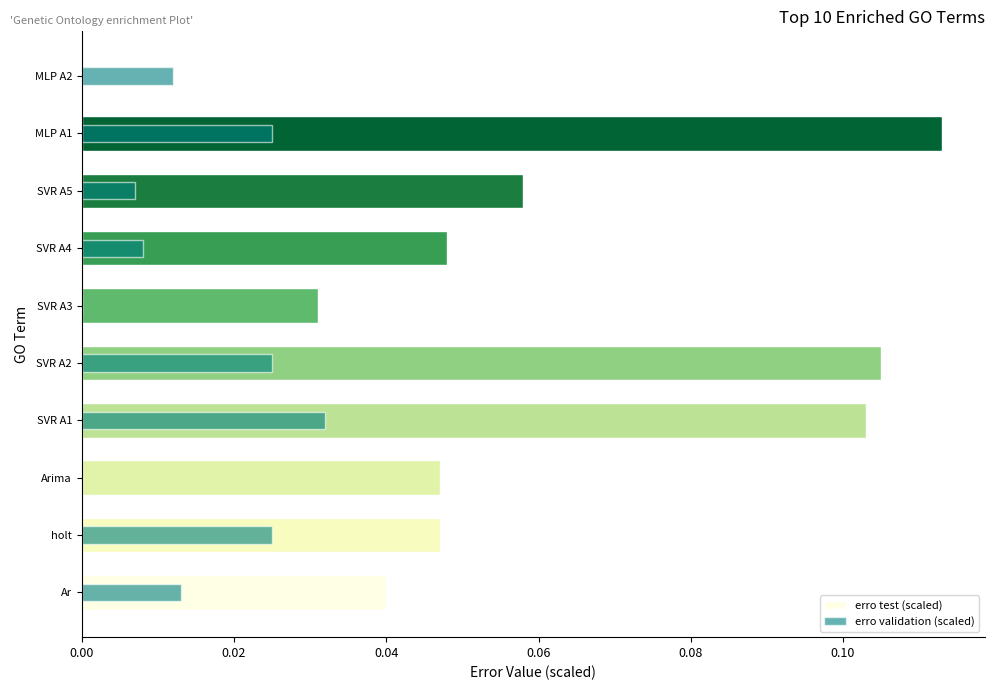

The erro validation (scaled) series shows 0.0 at Ar. True or false?

True